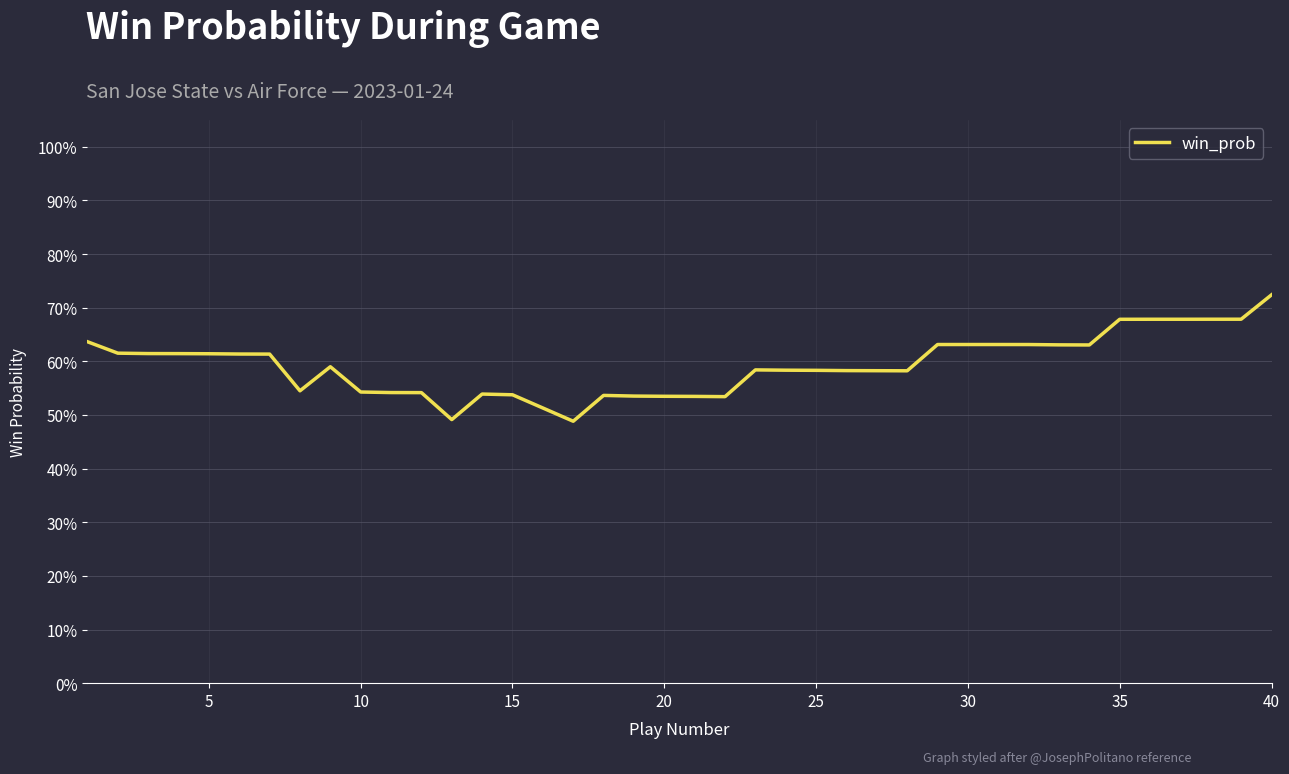

What is the sum of all values?

23.7